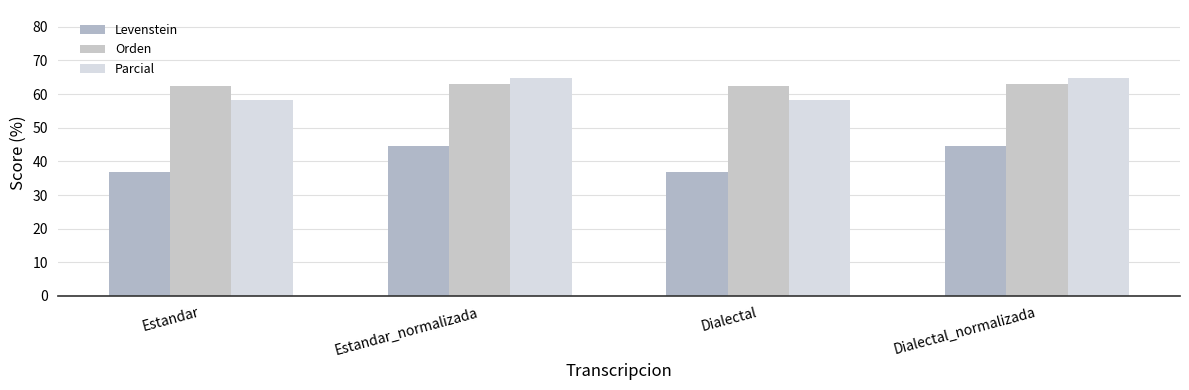

Which series has the largest range (max minus min)?

Levenstein